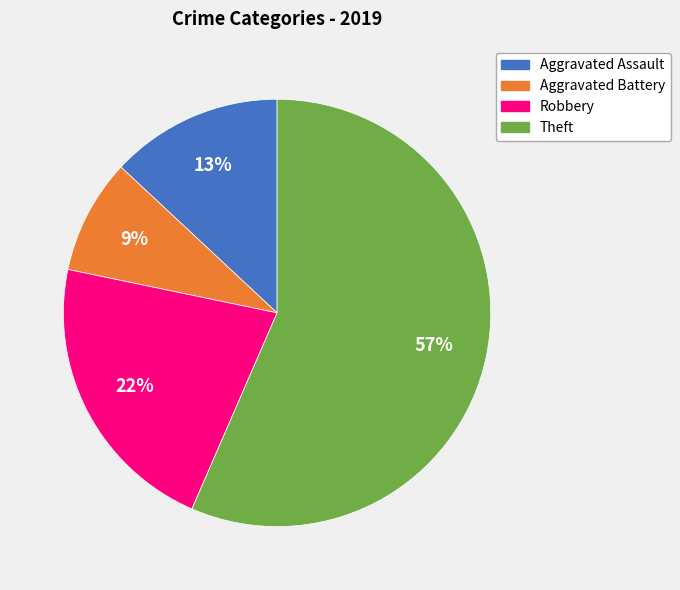

Is the sum of Aggravated Assault and Aggravated Battery greater than half?

No